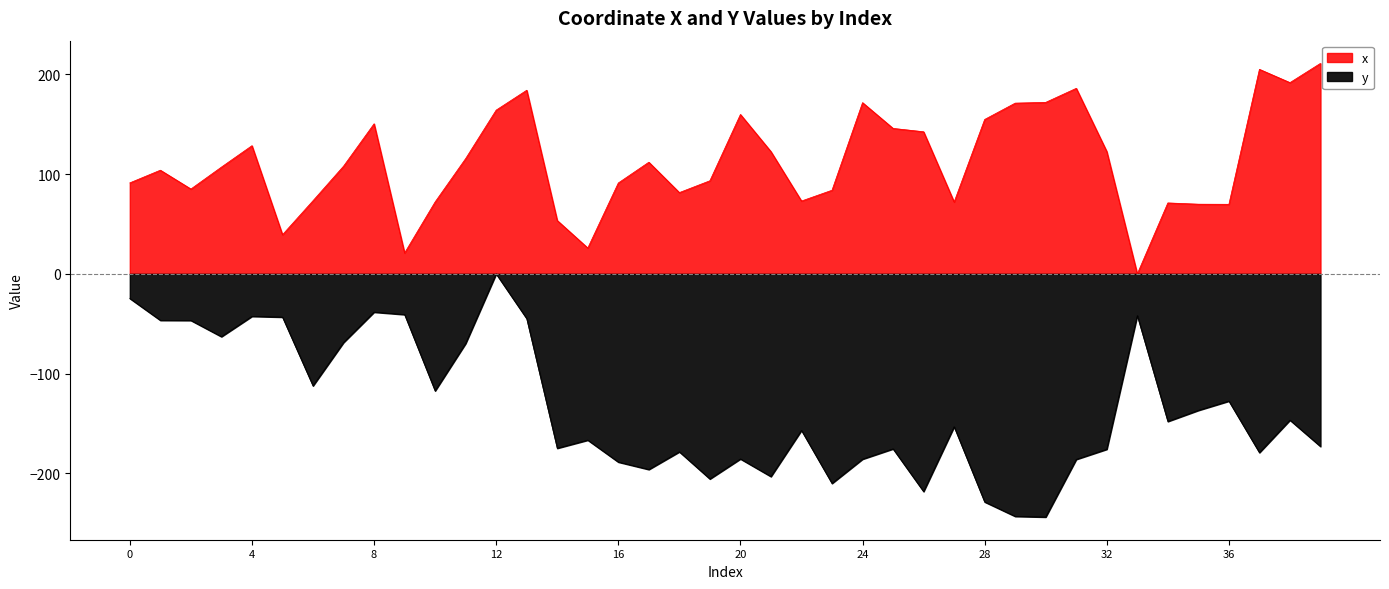

Reading left to right, extract all data points from this chart.

x: 91.2	104.0	85.1	107.0	128.5	39.3	73.4	108.0	150.5	21.0	72.2	115.6	164.2	184.1	53.5	25.9	91.1	112.0	81.5	93.4	159.8	122.6	73.0	83.9	171.7	145.8	142.5	72.1	154.8	171.2	171.9	186.0	122.7	0.0	71.1	69.9	69.8	205.1	191.7	211.0
y: -24.6	-46.6	-46.7	-63.0	-42.6	-43.3	-112.3	-68.8	-38.4	-40.8	-117.3	-69.7	-0.0	-44.9	-174.8	-166.7	-188.7	-196.1	-178.4	-205.6	-185.5	-203.2	-156.9	-210.1	-185.7	-175.4	-218.2	-153.3	-228.6	-243.1	-243.8	-186.0	-175.8	-41.8	-147.9	-136.8	-127.5	-179.2	-146.6	-173.0